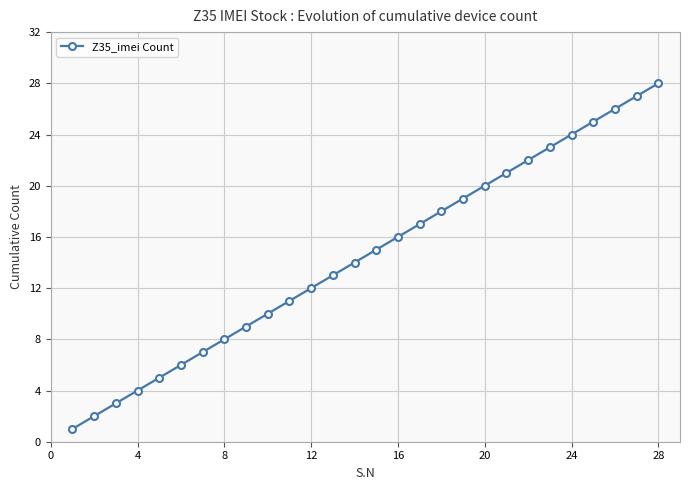

What is the maximum value shown in the chart?

28